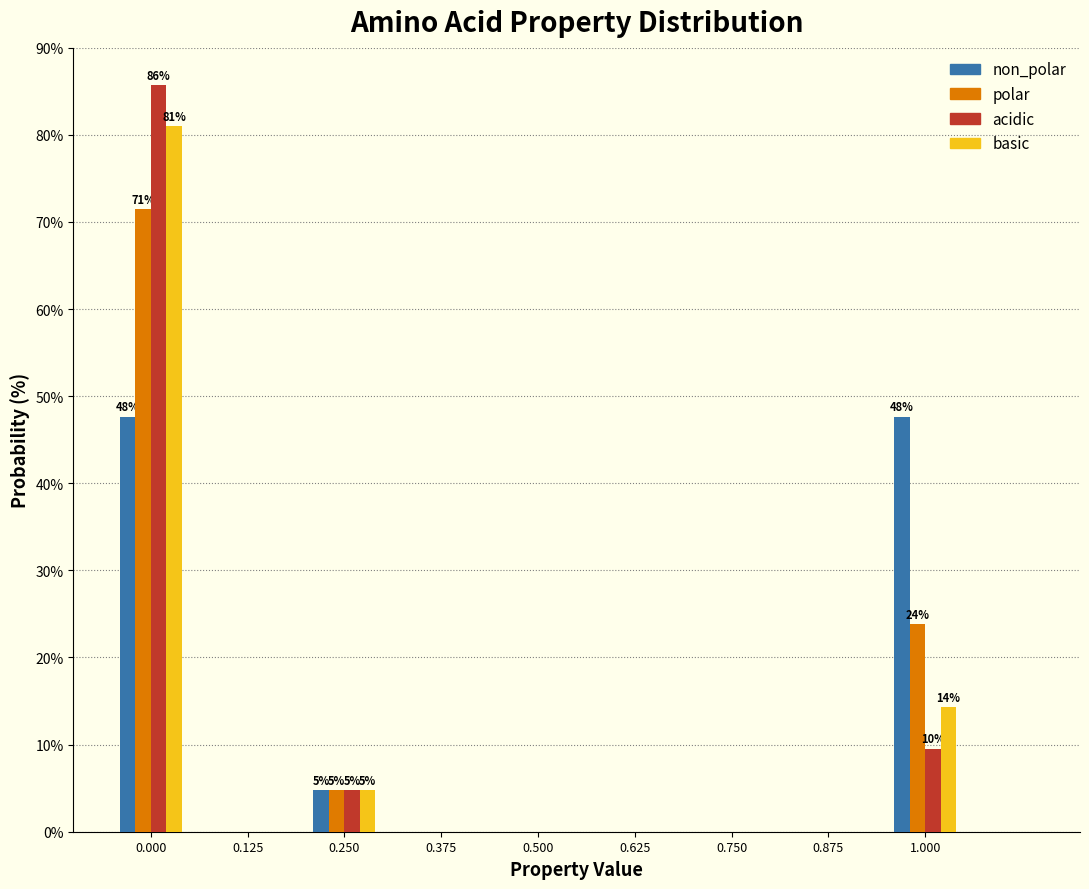

What is the sum of all polar values?

100.0